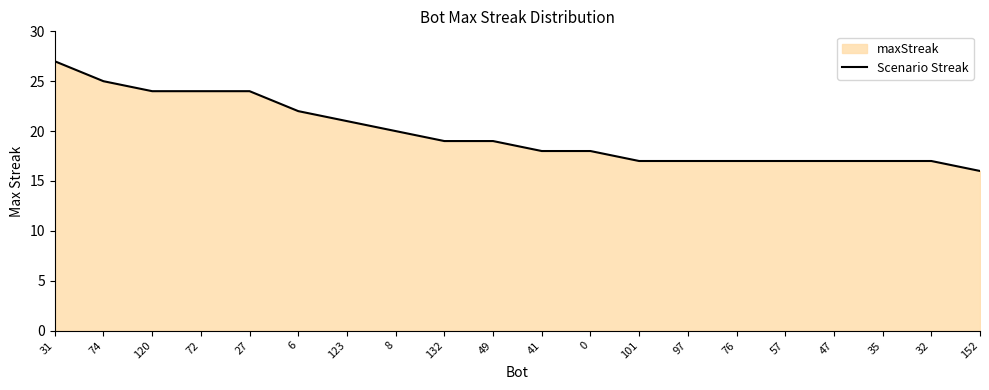

Reading left to right, transcribe all the data shown in this chart.

27	25	24	24	24	22	21	20	19	19	18	18	17	17	17	17	17	17	17	16